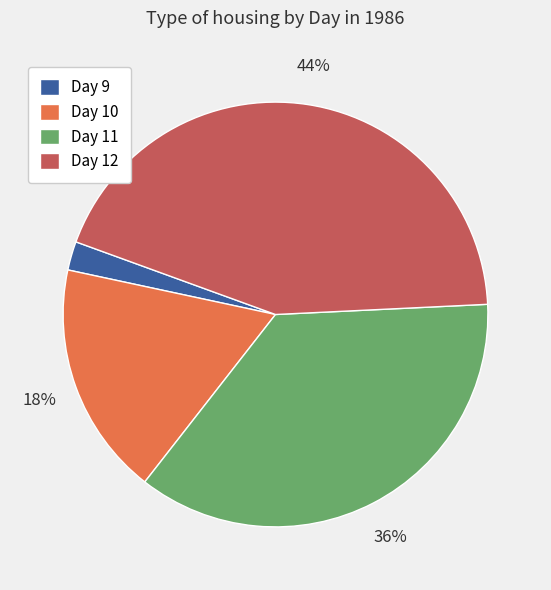

To the nearest percent, what is the average slice percentage?

25%